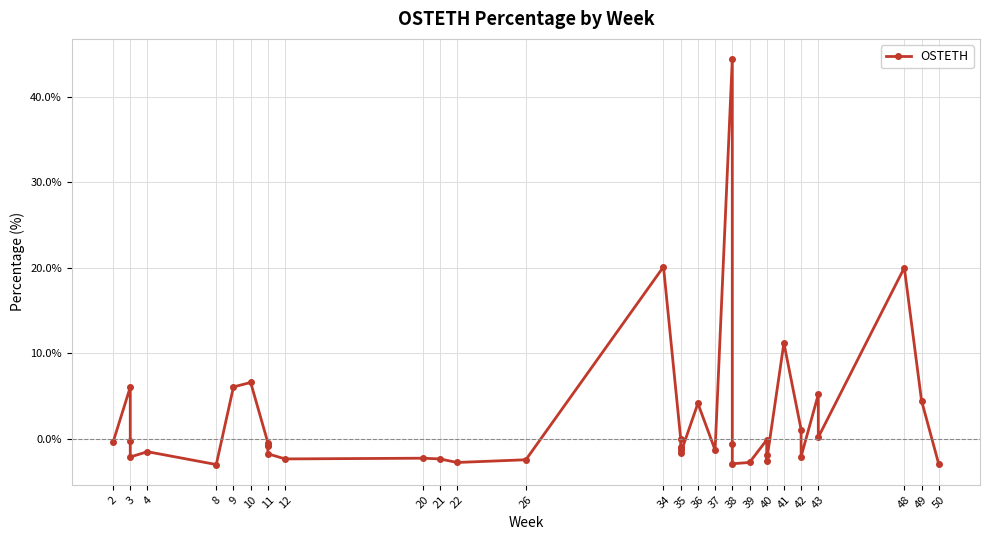

What is the average value?

2.1